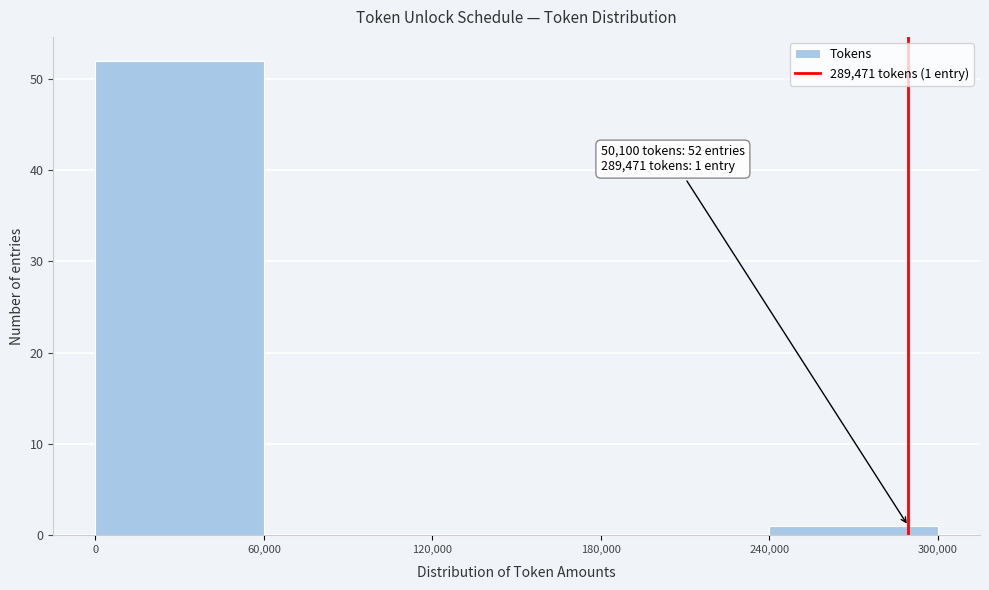

Over which range of the x-axis is the bar tallest?

0 to 60,000